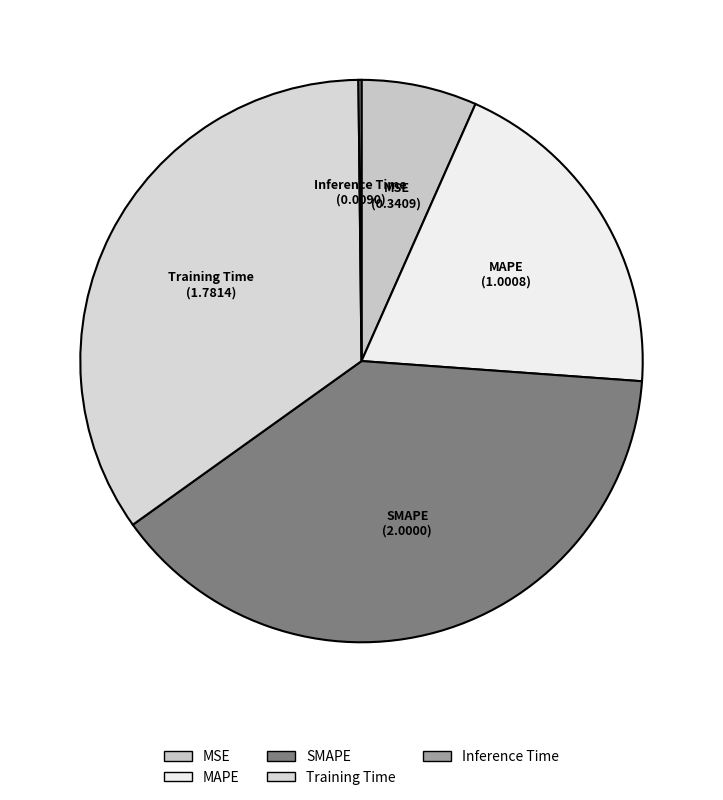

Does MAPE account for over 50% of the chart?

No